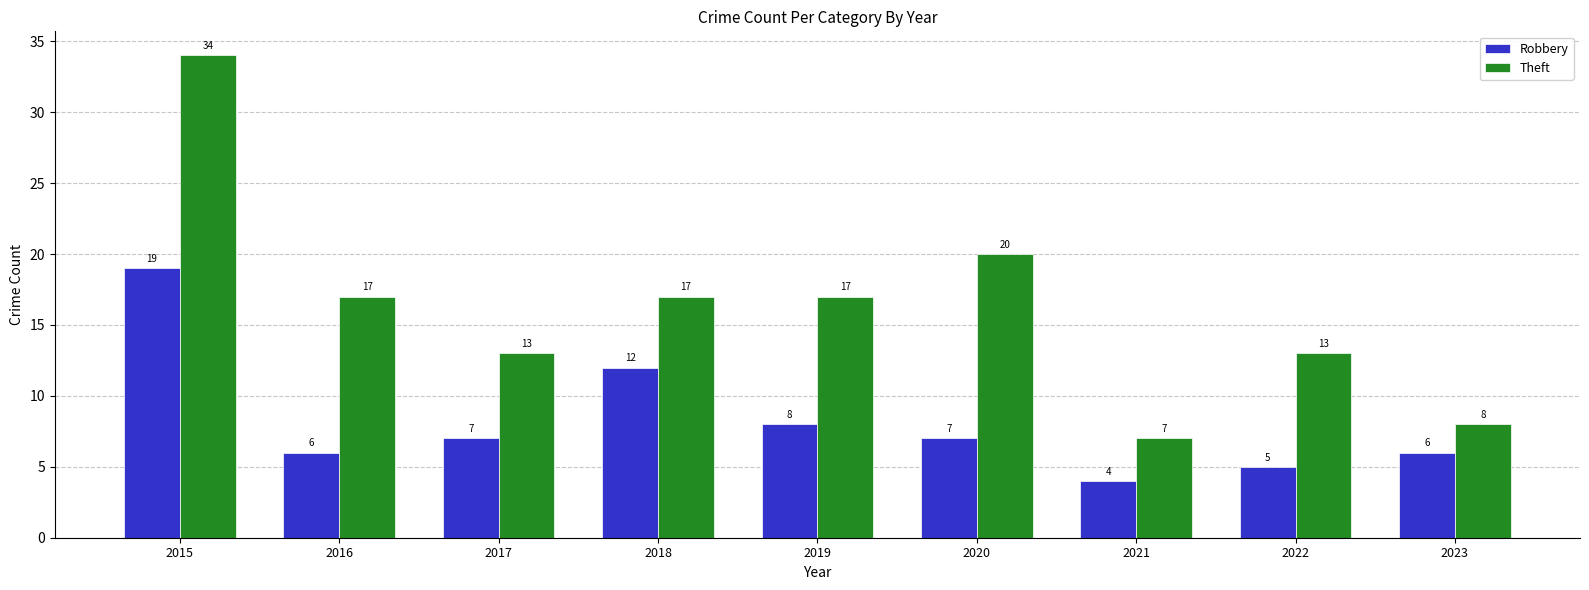

Which category has the highest value in the Robbery series?

2015